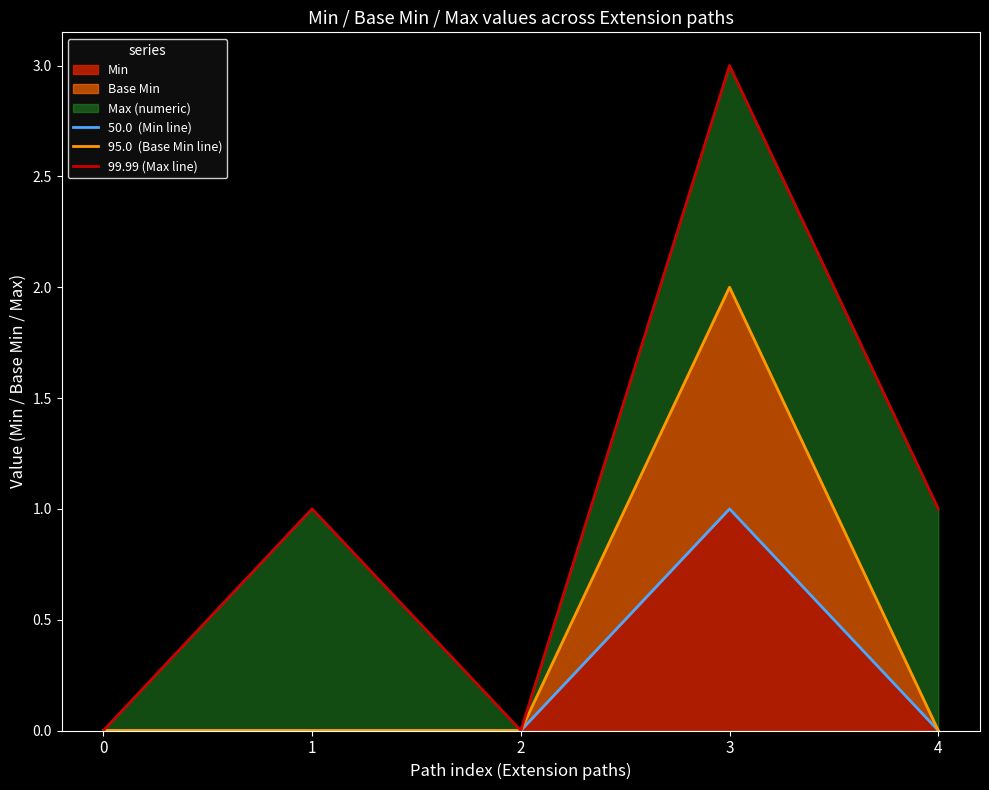

How many data points in 50.0  (Min line) are above 0?

1